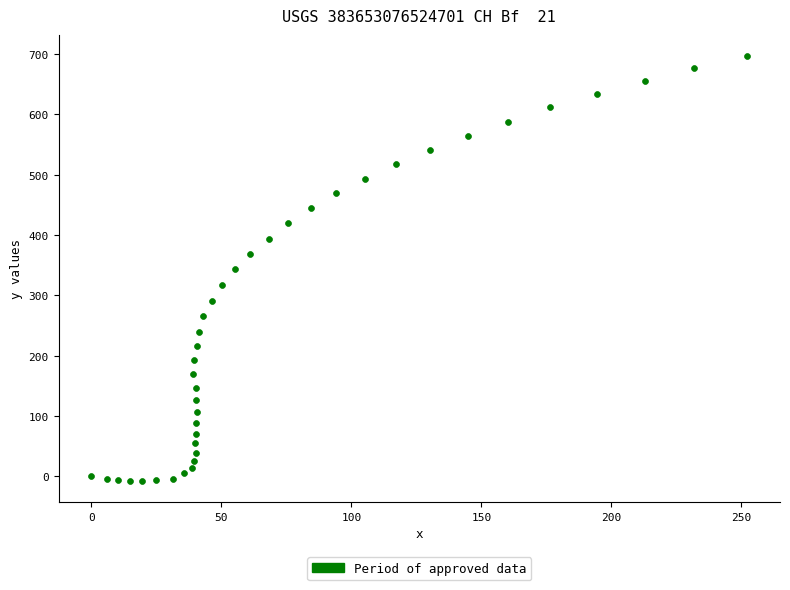

What is the range of X values (max minus min)?

252.2